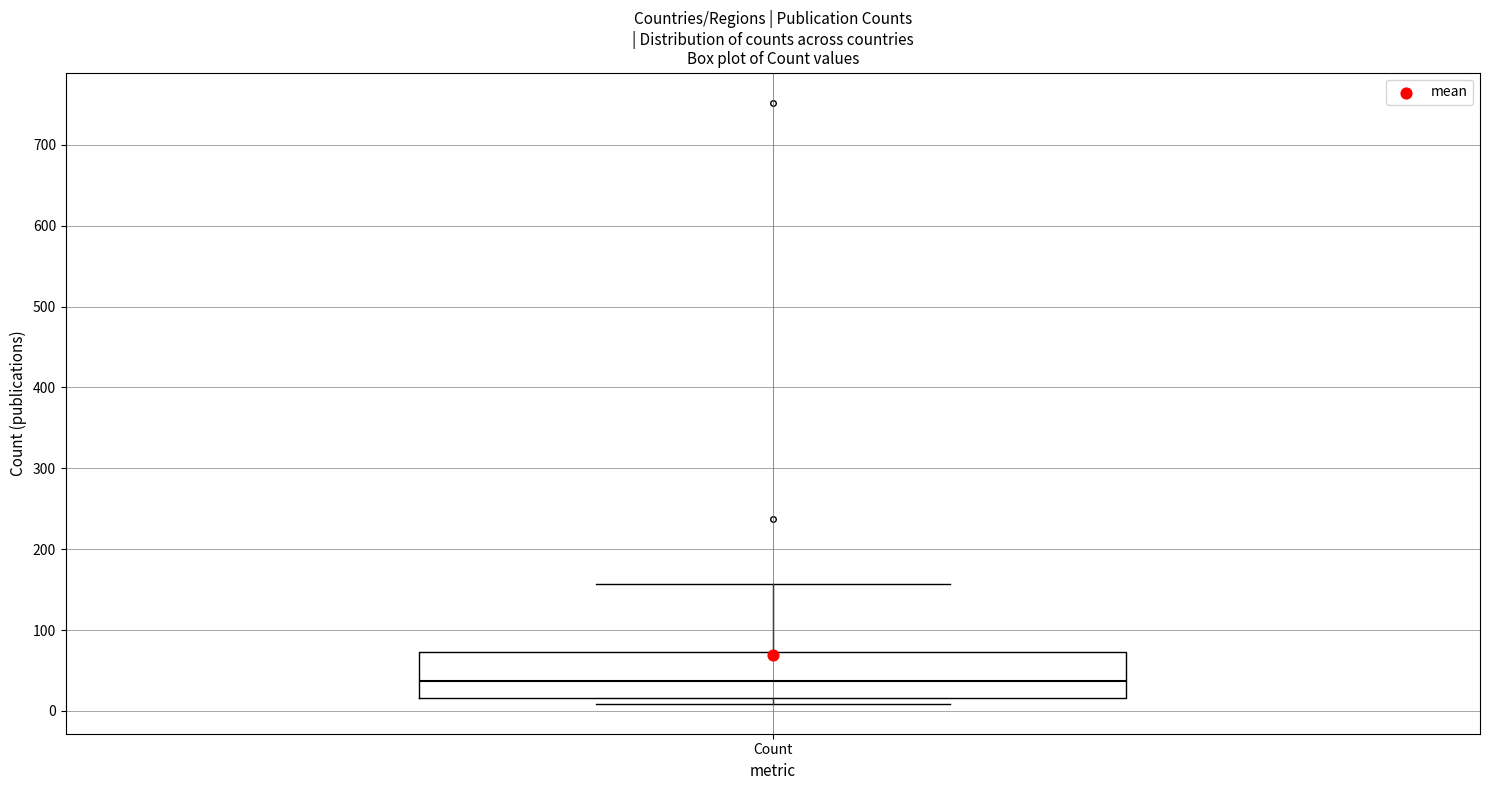

Transcribe this box plot: give where the median line is, the range the box spans, and where the two whiskers end, as read against the y-axis. The values are not printed on the chart, so give them approximately, as read against the axis.

median 40, box 20 to 70, whiskers 10 to 160